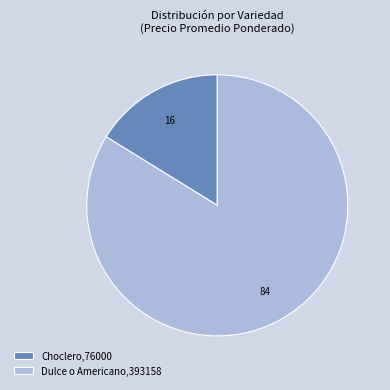

Between Choclero,76000 and Dulce o Americano,393158, which is larger?

Dulce o Americano,393158